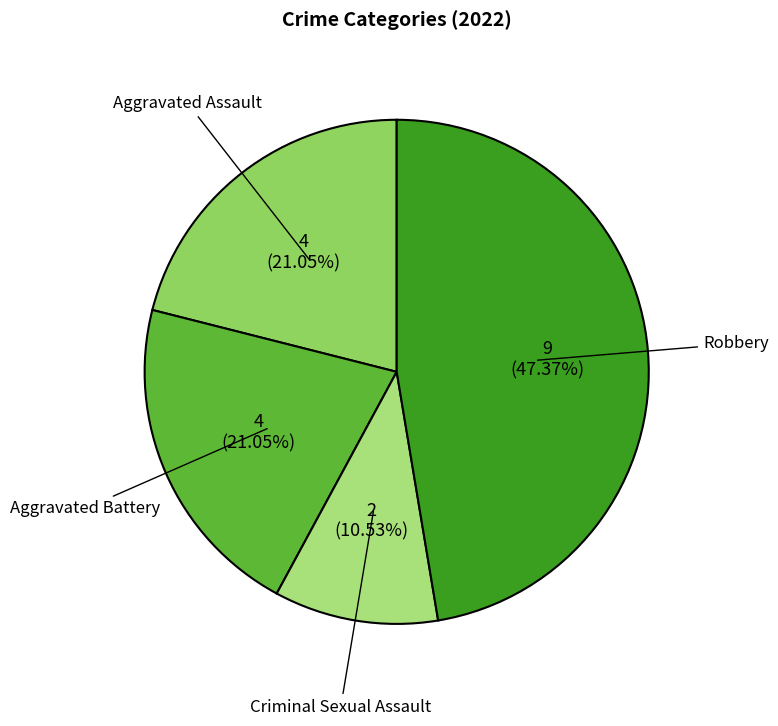

To the nearest percent, what portion does Robbery represent?

47%